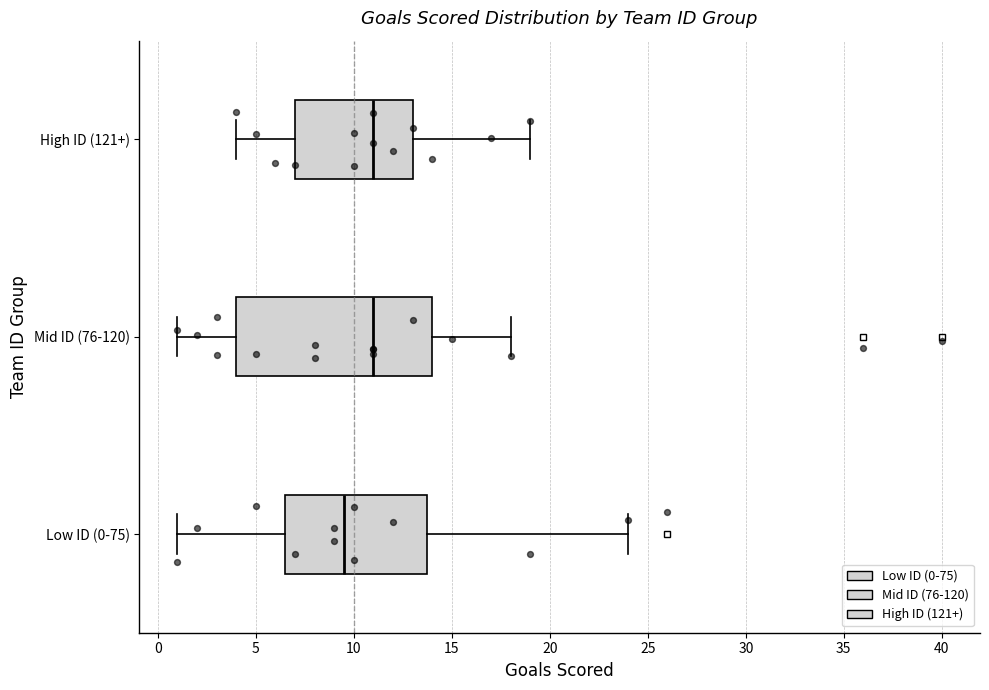

Reading bottom to top, read every box against the x-axis: the position of its median line, the range the box covers, and the ends of its whiskers. The values are not printed on the chart, so give them approximately, as read against the axis.

Low ID (0-75): median 9.5, box 6.5 to 14.0, whiskers 1.0 to 24.0
Mid ID (76-120): median 11.0, box 4.0 to 14.0, whiskers 1.0 to 18.0
High ID (121+): median 11.0, box 7.0 to 13.0, whiskers 4.0 to 19.0